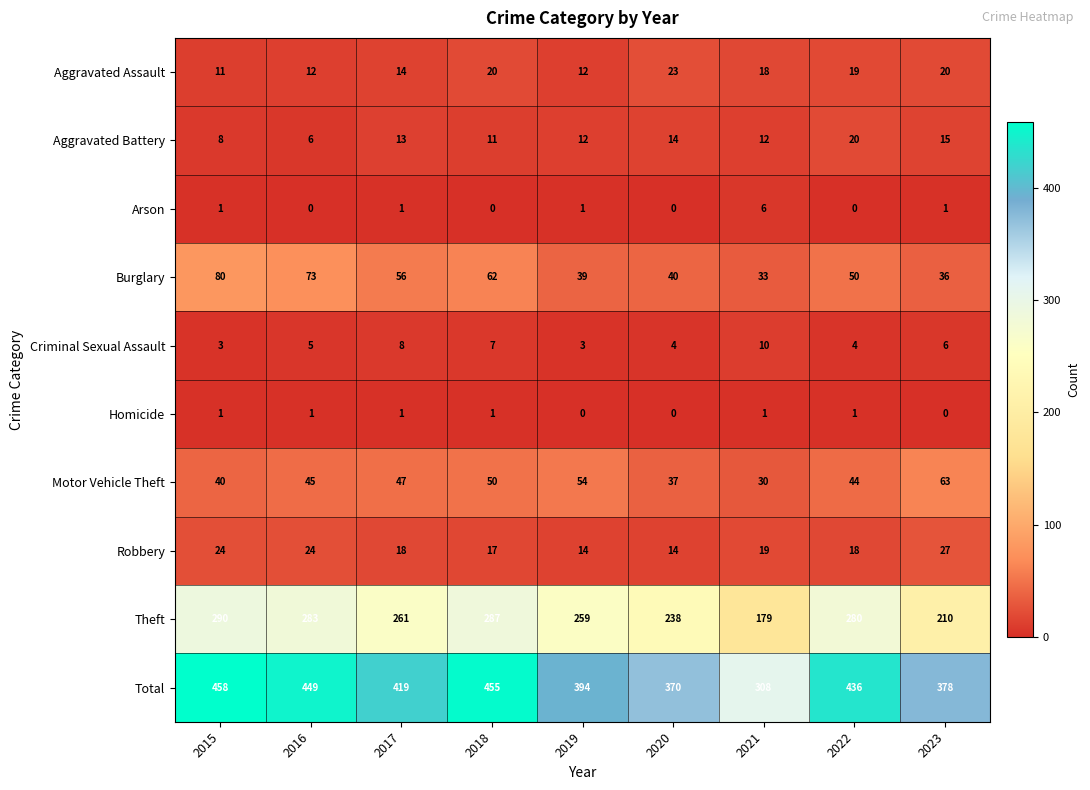

At which category does the chart reach its peak across all series?

2015